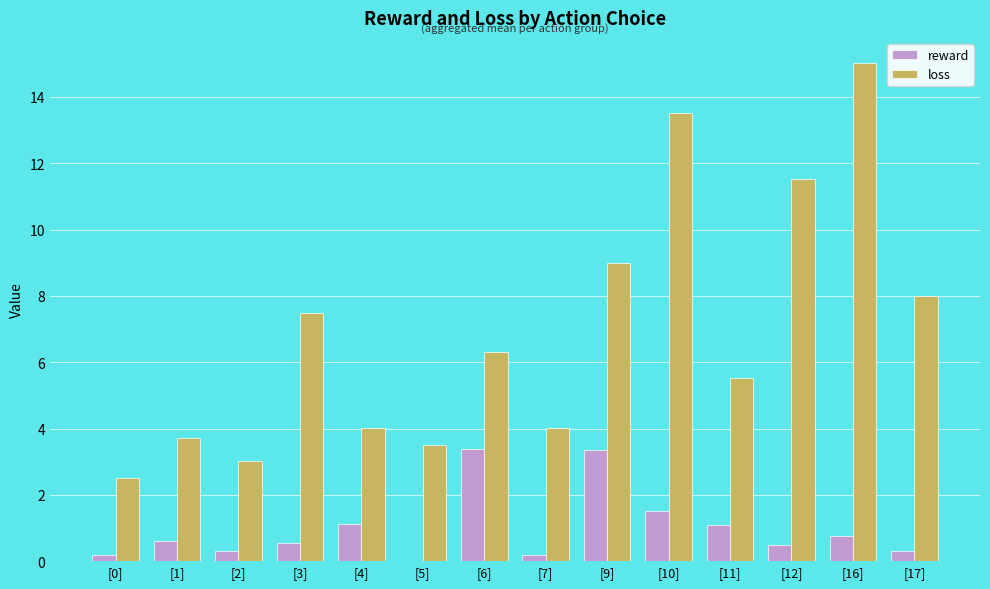

Which series changed the most between [1] and [10]?

loss